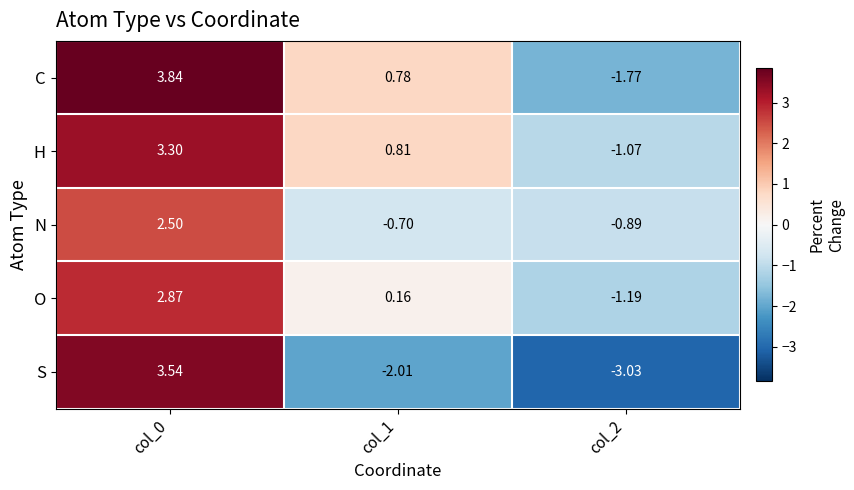

Which series has the widest spread of values?

S